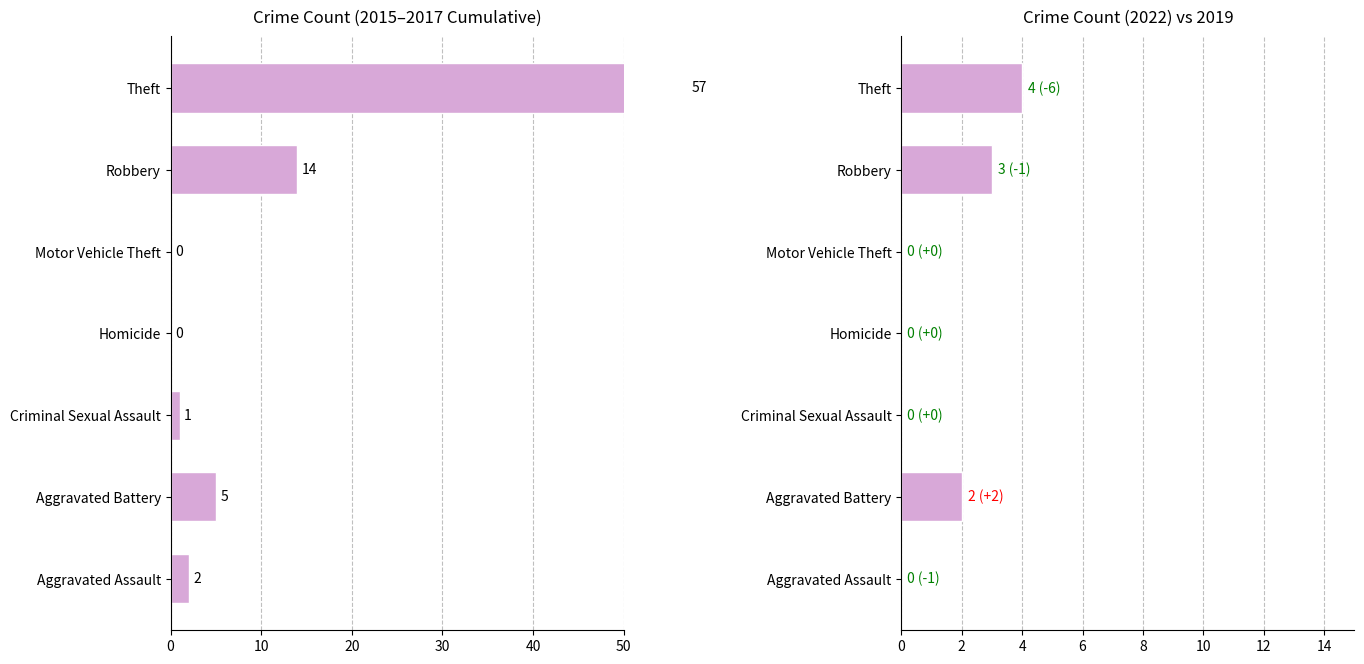

Does the chart contain any negative values?

No